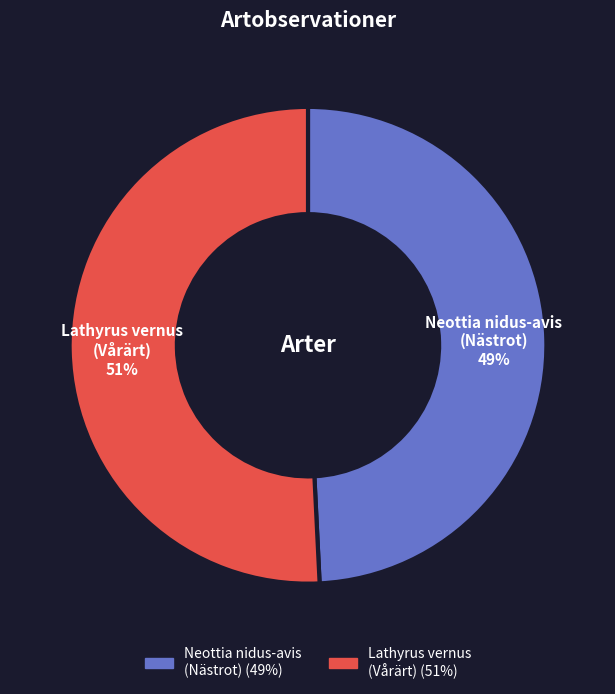

To the nearest percent, what is the combined percentage of Neottia nidus-avis (Nästrot) and Lathyrus vernus (Vårärt)?

100%